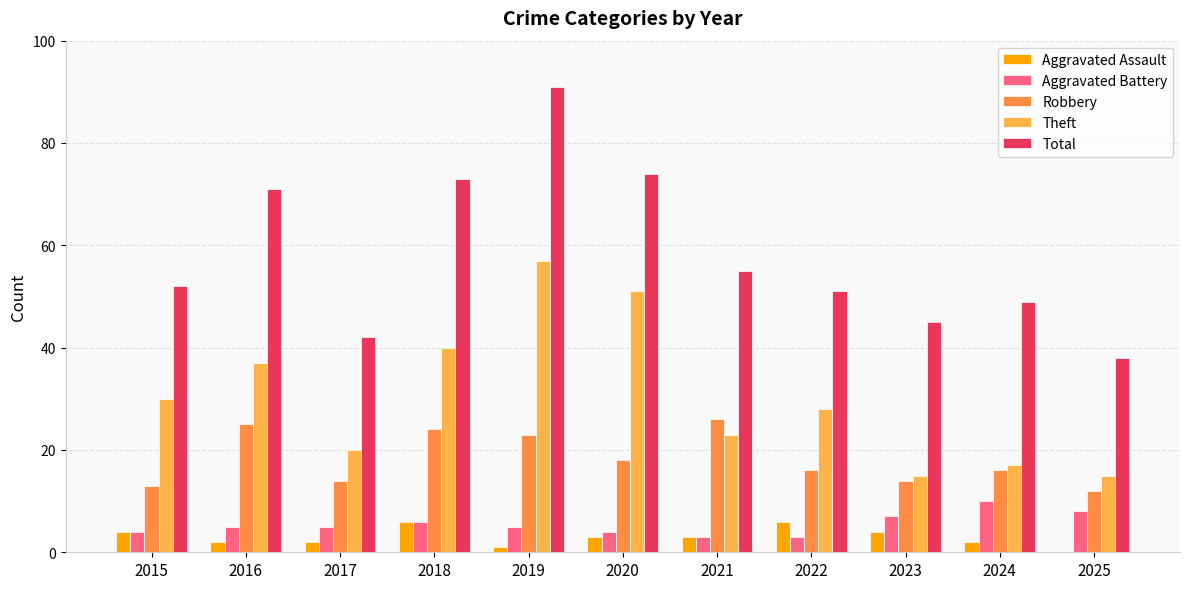

Which series has the widest spread of values?

Total